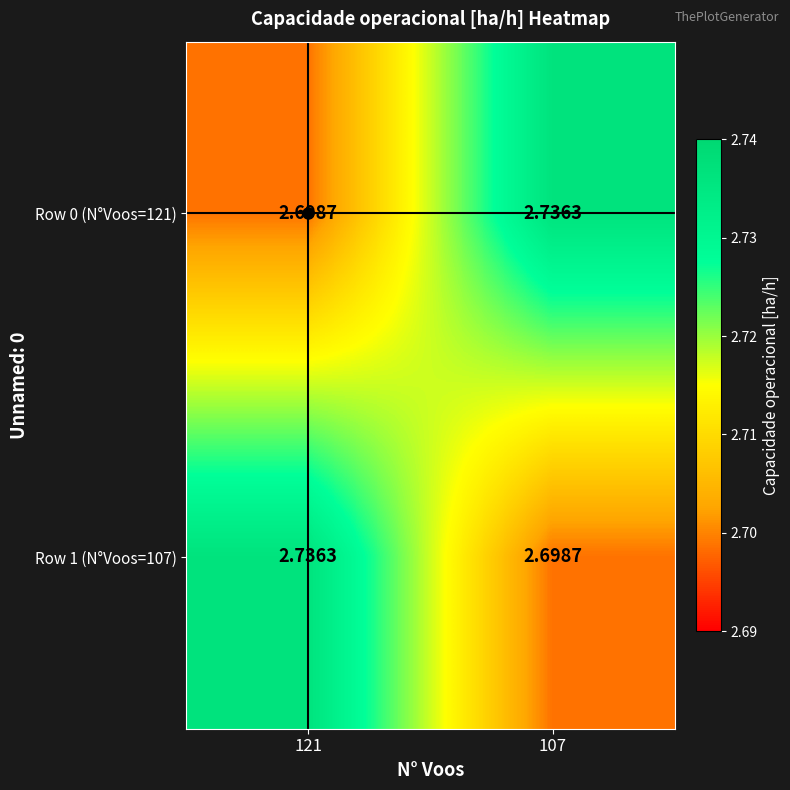

What is the total value across all series at 121?

5.4